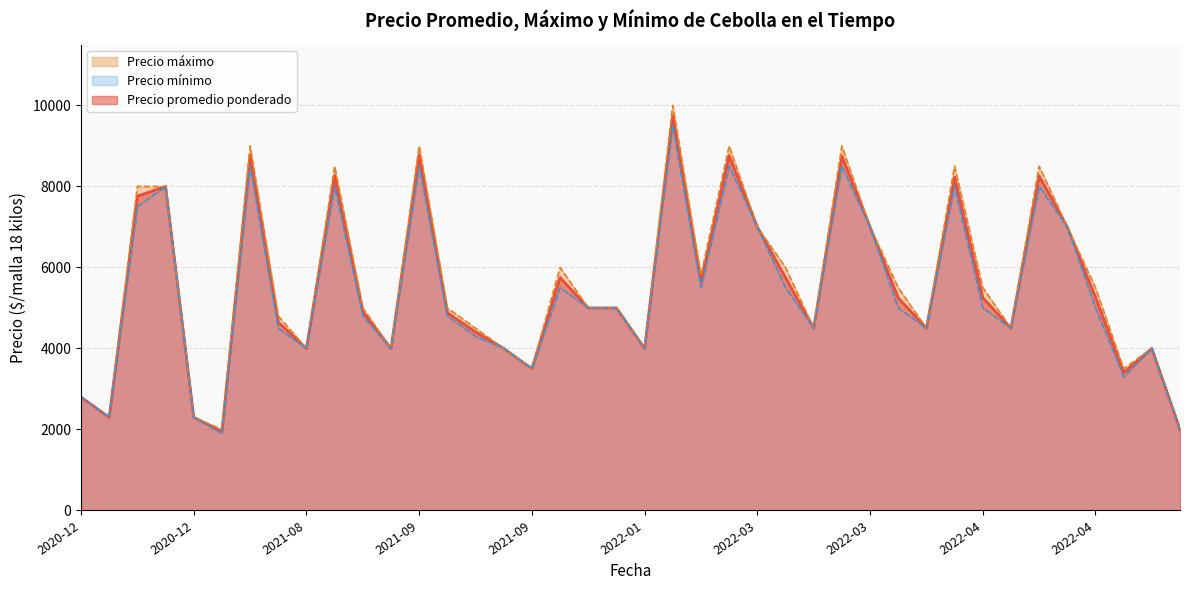

Which has a higher value, 2022-04-25 or 2021-09-07?

2022-04-25